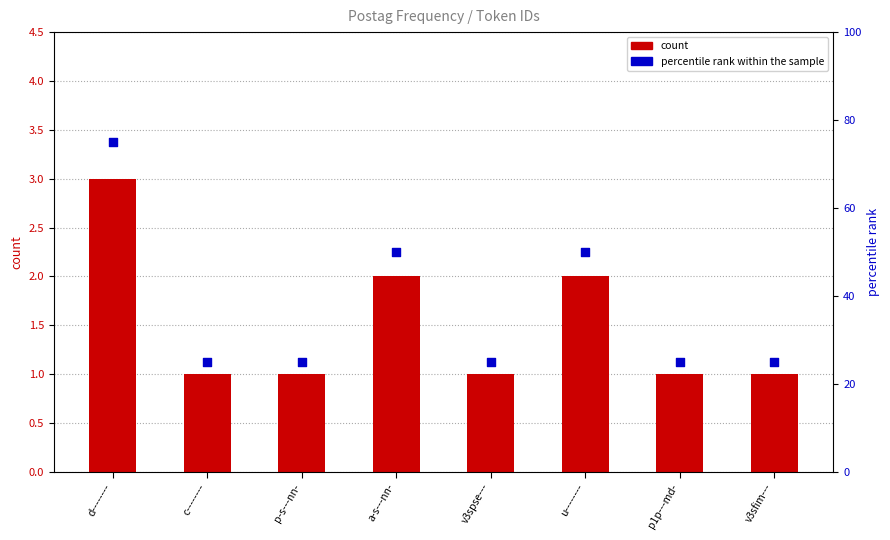

Which series has the widest spread of Y values?

percentile rank within the sample